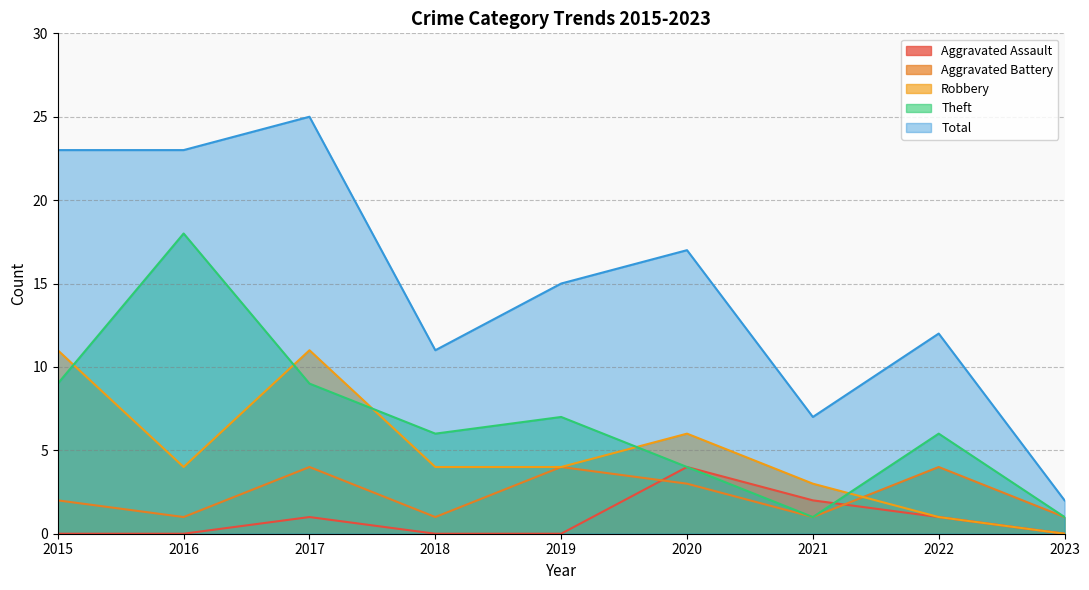

Does the chart display data point markers on the line(s)?

No